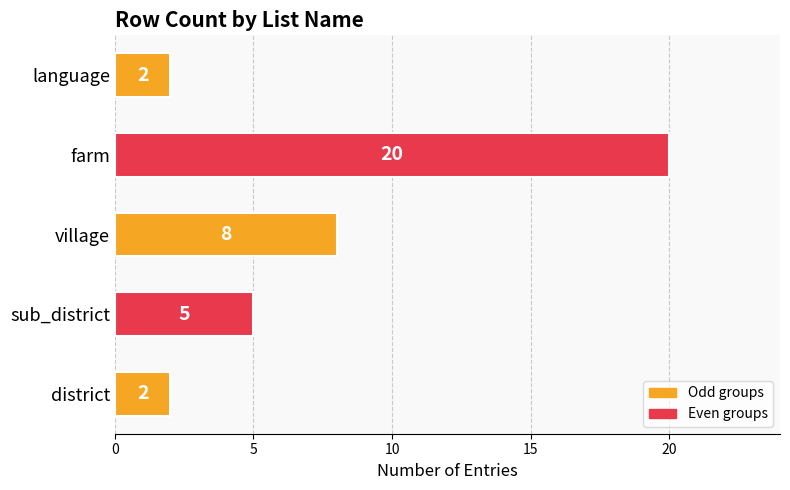

At which label is the value closest to 11?

village